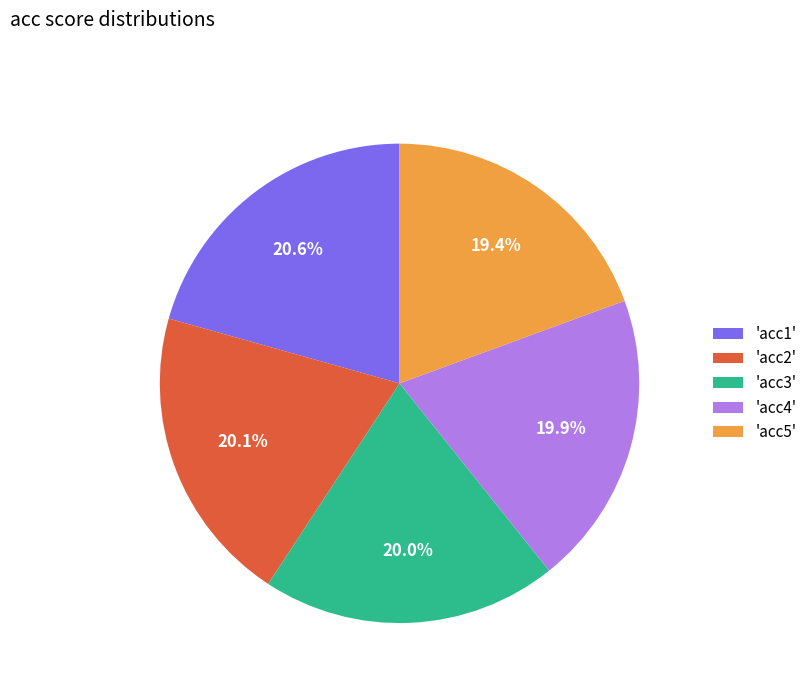

What is the ratio of the value at 'acc5' to the value at 'acc3'?

1.0